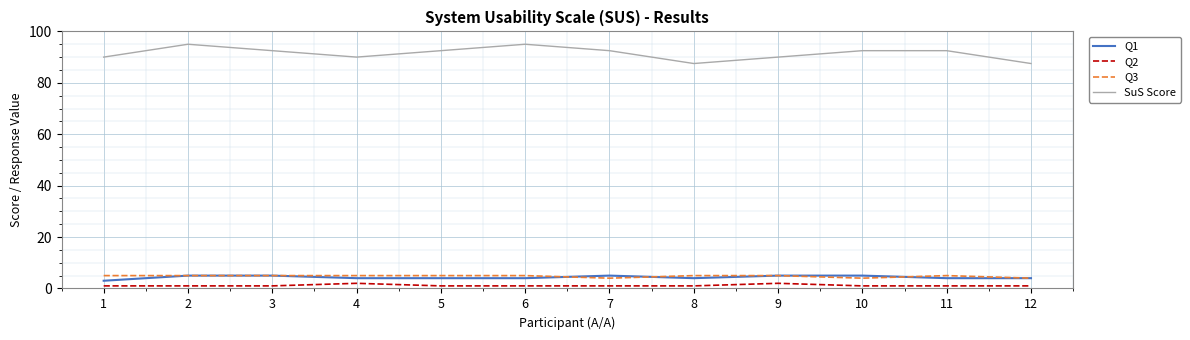

The value of Q3 at 9 is 5.0. True or false?

True